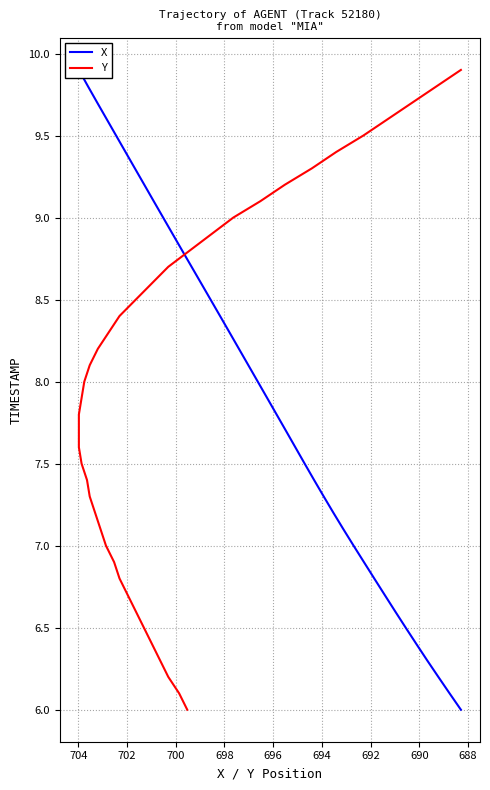

What is the greatest value displayed?

9.9